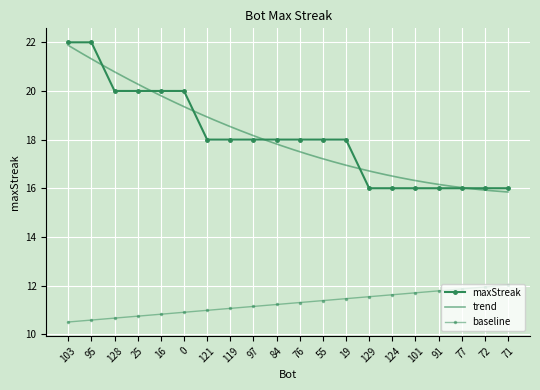

What is the maximum value shown in the chart?

22